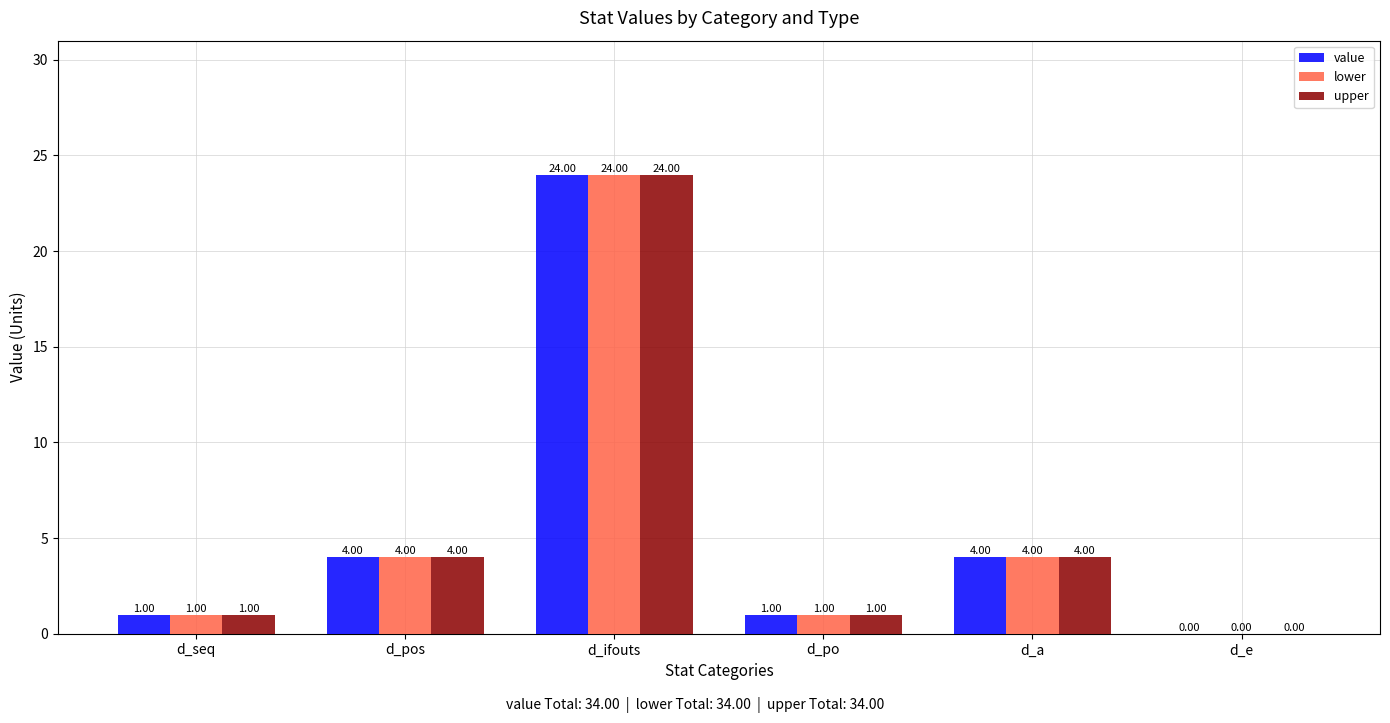

At which category is the sum across all series the highest?

d_ifouts